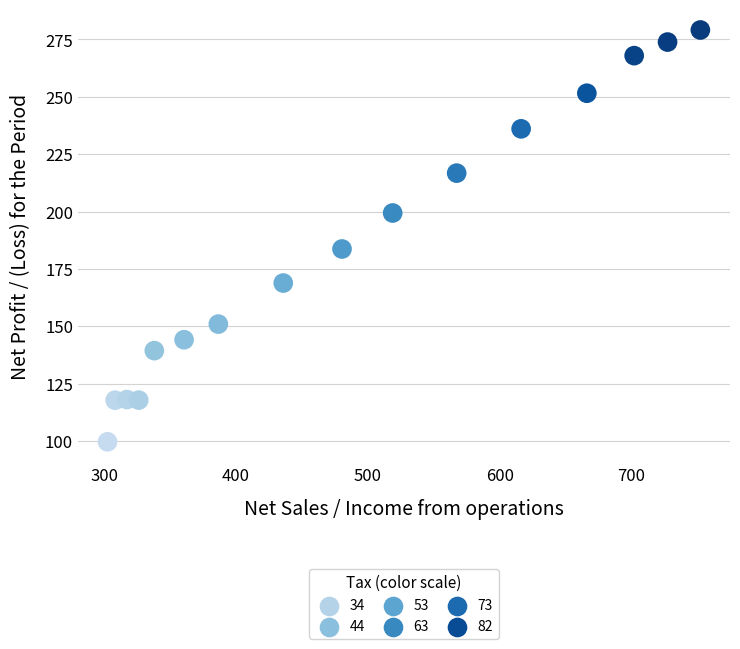

What Y value in the scatter plot is closest to 189?

183.7